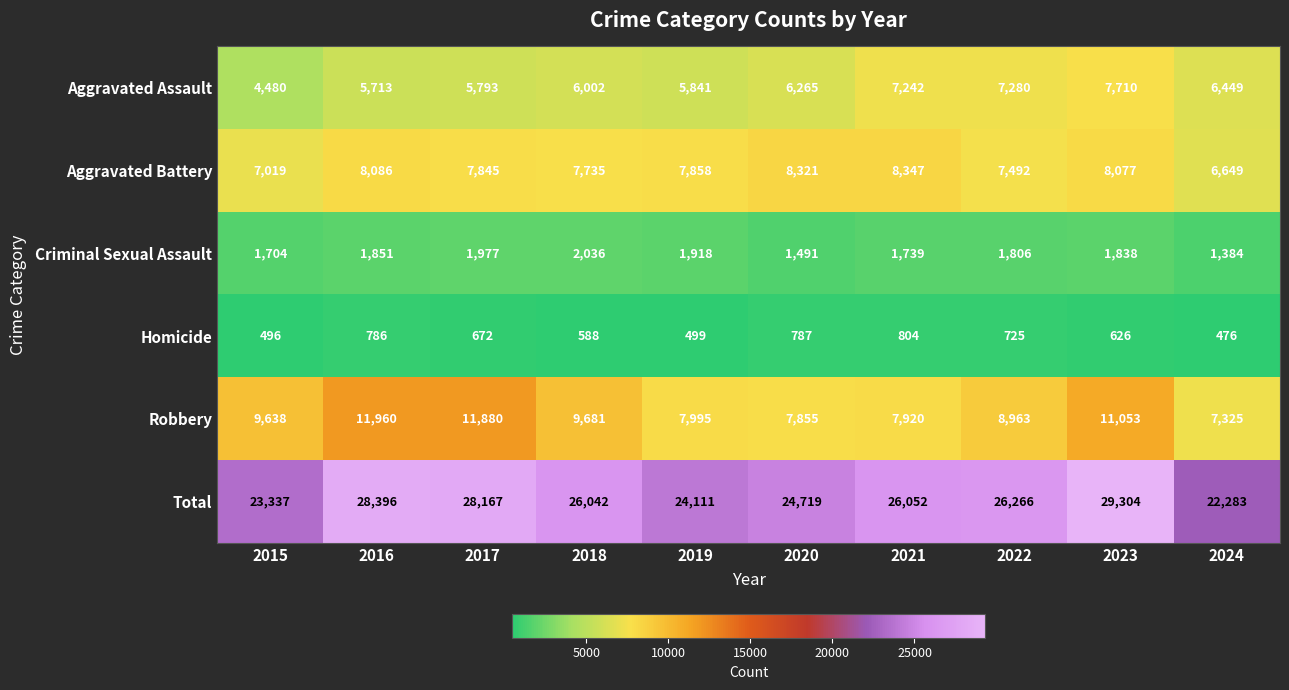

What is the sum of the Criminal Sexual Assault values at 2021 and 2018?

3775